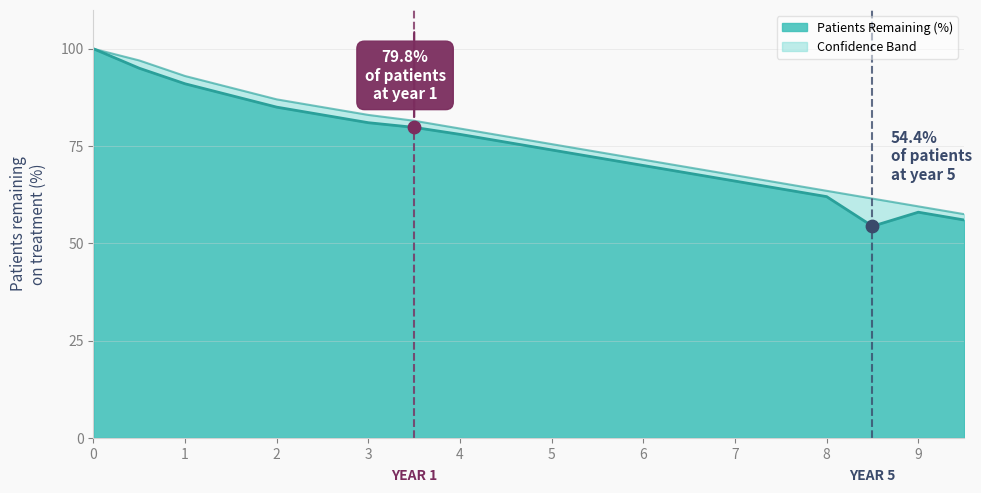

At how many categories does at least one series exceed 73?

12